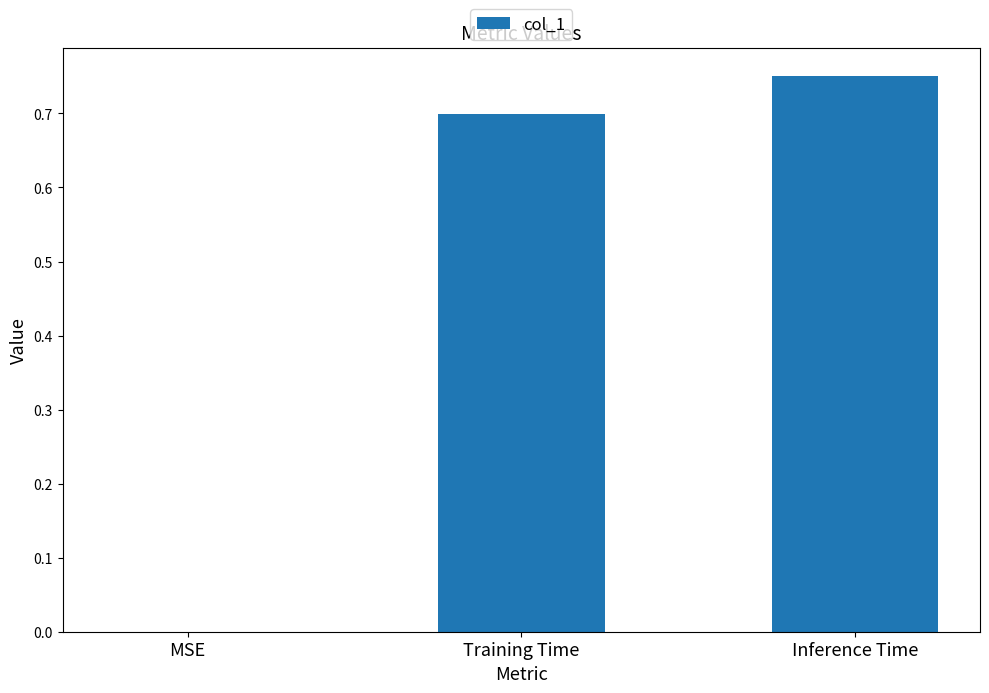

How many values are between 0 and 1?

3